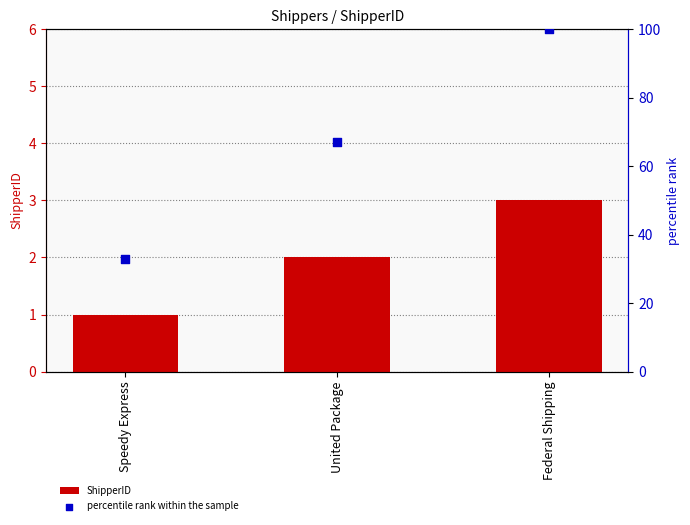

What are all the series names shown in the legend?

ShipperID, percentile rank within the sample